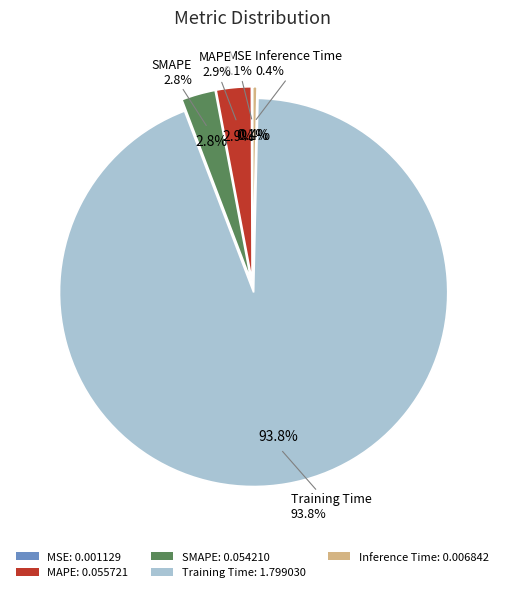

True or false: Training Time accounts for 79% of the total.

False